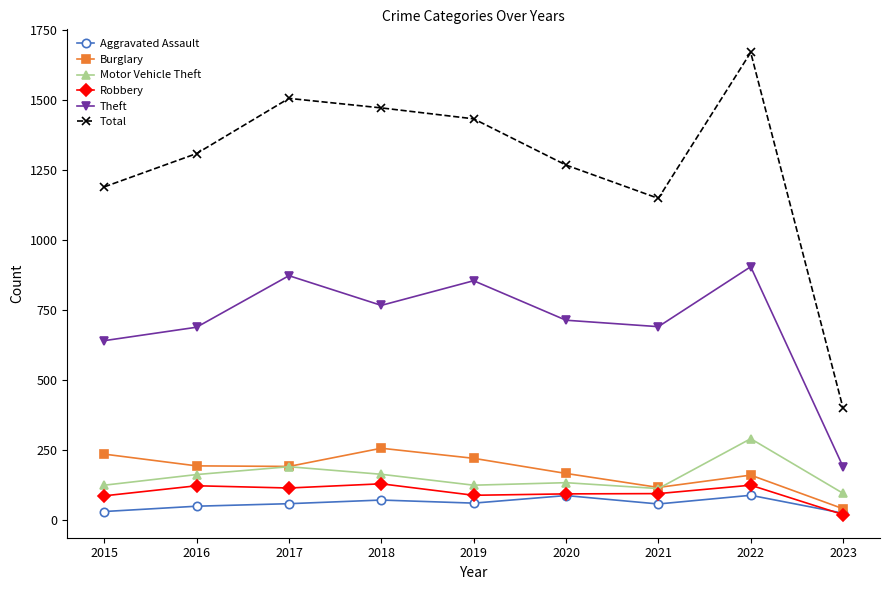

What is the average value of the Aggravated Assault series?

59